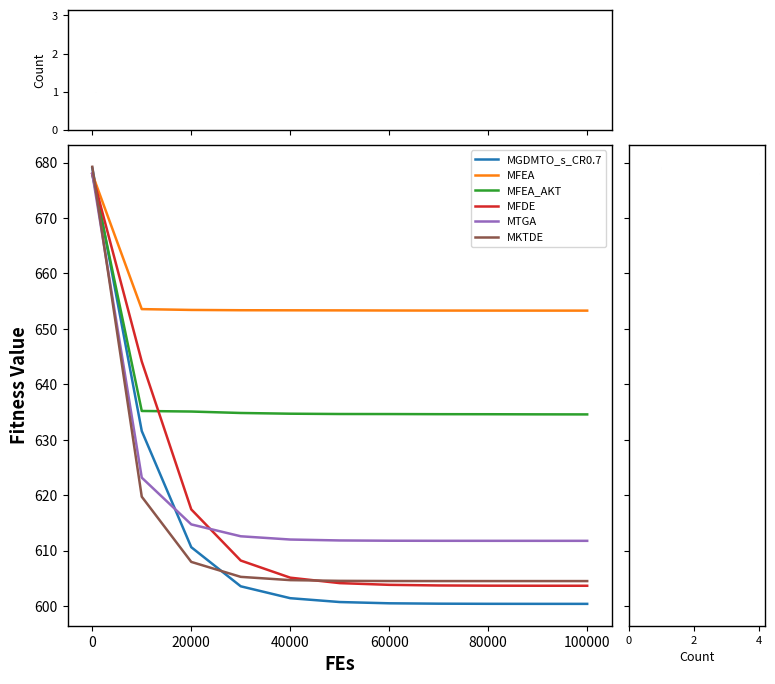

What are all the series names shown in the legend?

MGDMTO_s_CR0.7, MFEA, MFEA_AKT, MFDE, MTGA, MKTDE